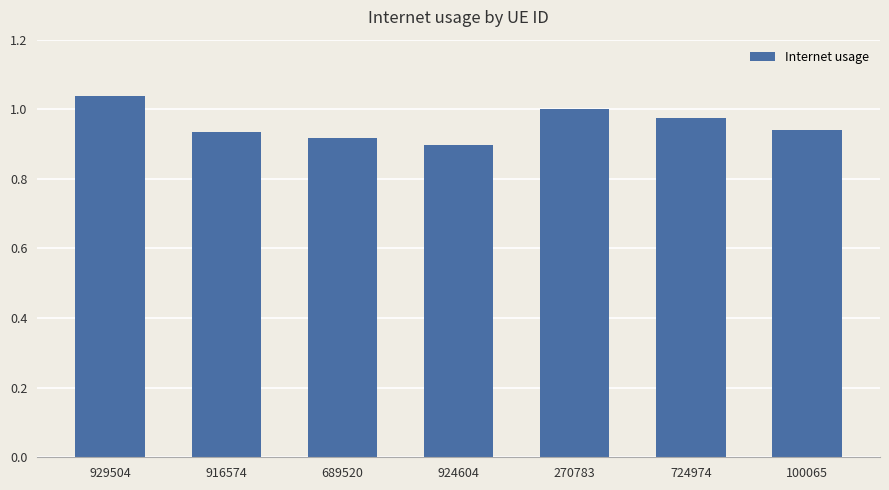

What is the difference between the maximum and minimum values?

0.1